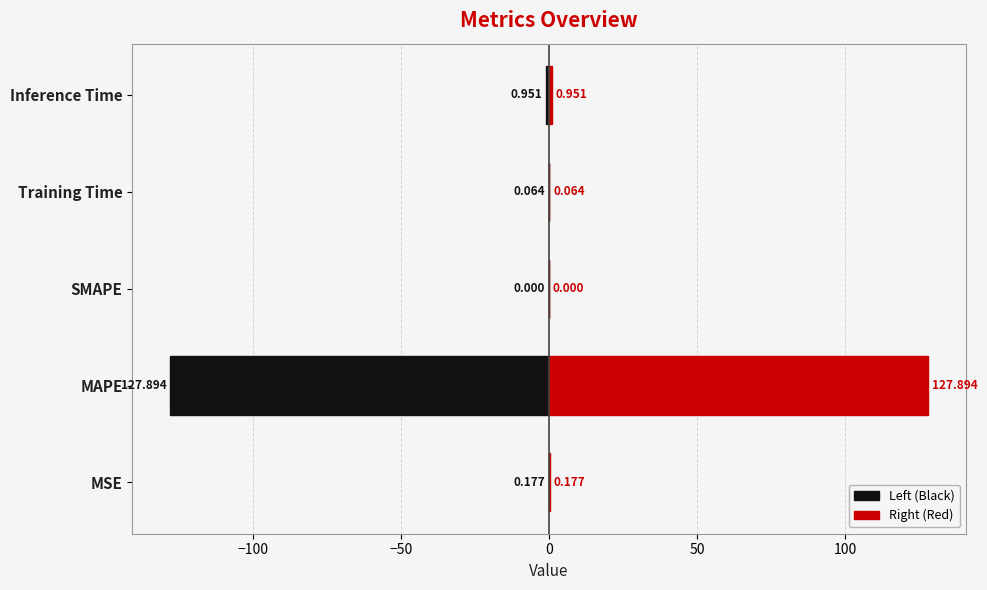

Reading left to right, extract all data points from this chart.

Left (Black): -0.2	-127.9	0.0	-0.1	-1.0
Right (Red): 0.2	127.9	0.0	0.1	1.0